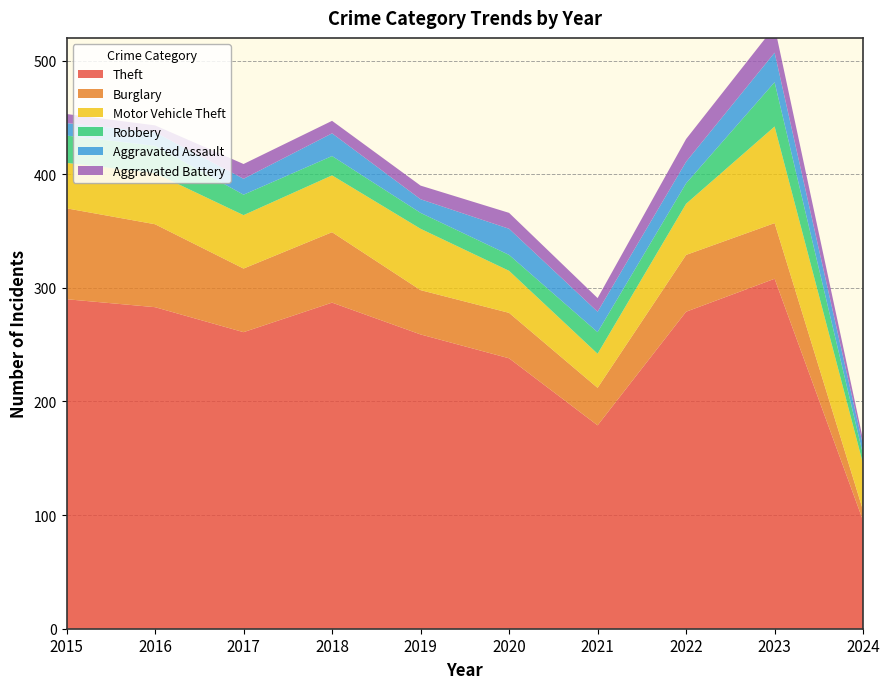

Reading left to right, transcribe all the data shown in this chart.

Theft: 290	283	261	287	259	238	179	279	308	95
Burglary: 80	73	56	62	39	40	33	50	49	9
Motor Vehicle Theft: 40	45	47	50	54	37	30	45	85	41
Robbery: 24	24	18	17	14	14	19	18	39	8
Aggravated Assault: 11	12	14	20	12	23	18	19	26	8
Aggravated Battery: 8	6	13	11	12	14	12	20	23	5